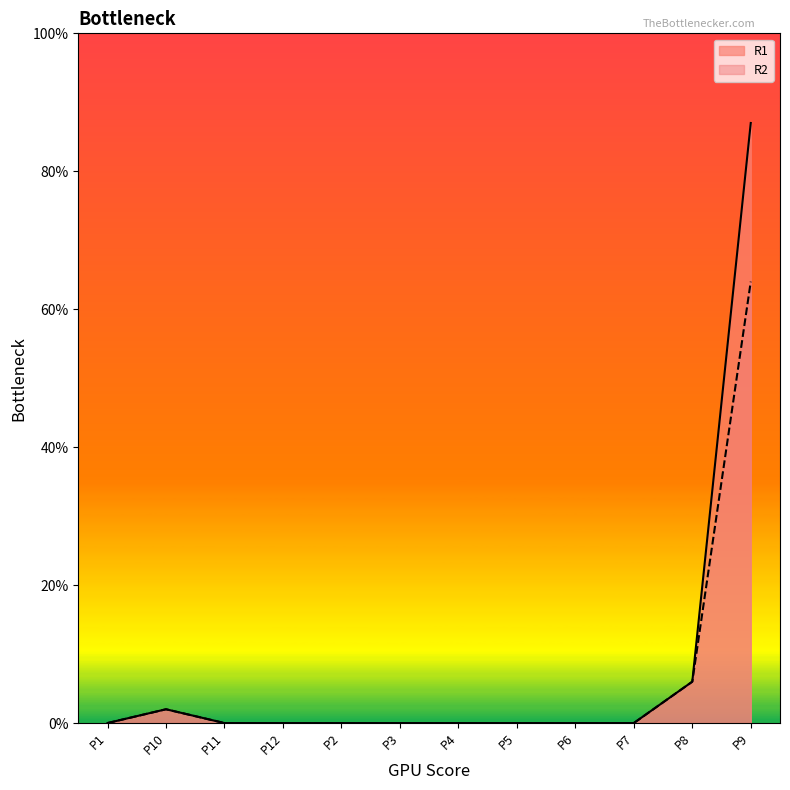

Rank the series at P7 from highest to lowest value.

R1, R2